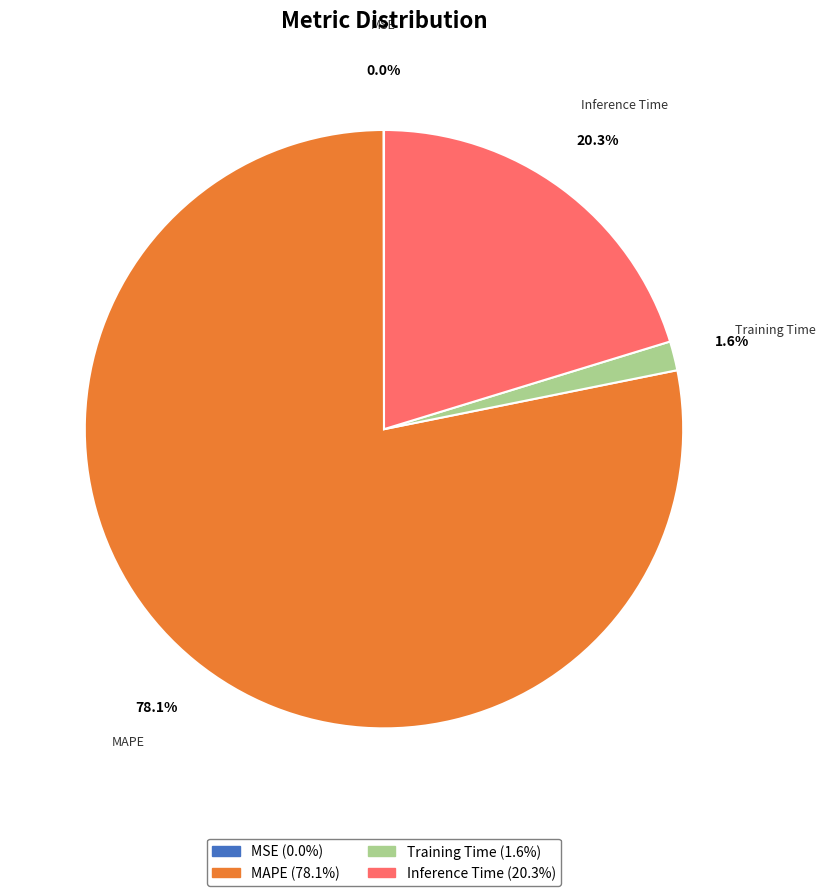

True or false: Inference Time accounts for 6% of the total.

False